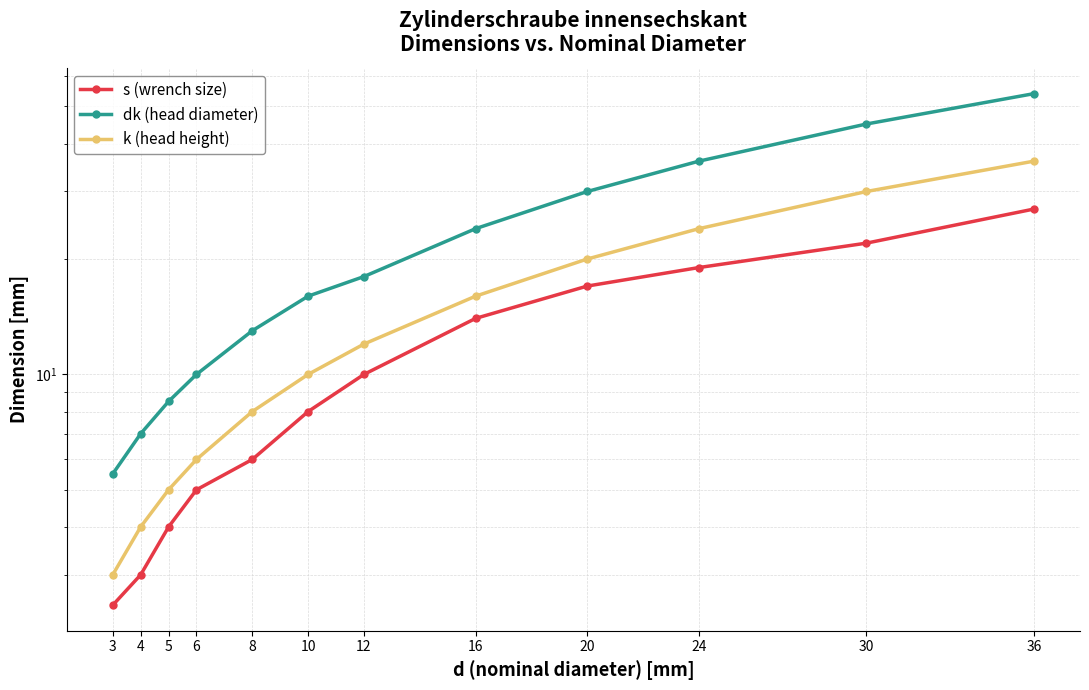

Does the chart display data point markers on the line(s)?

Yes